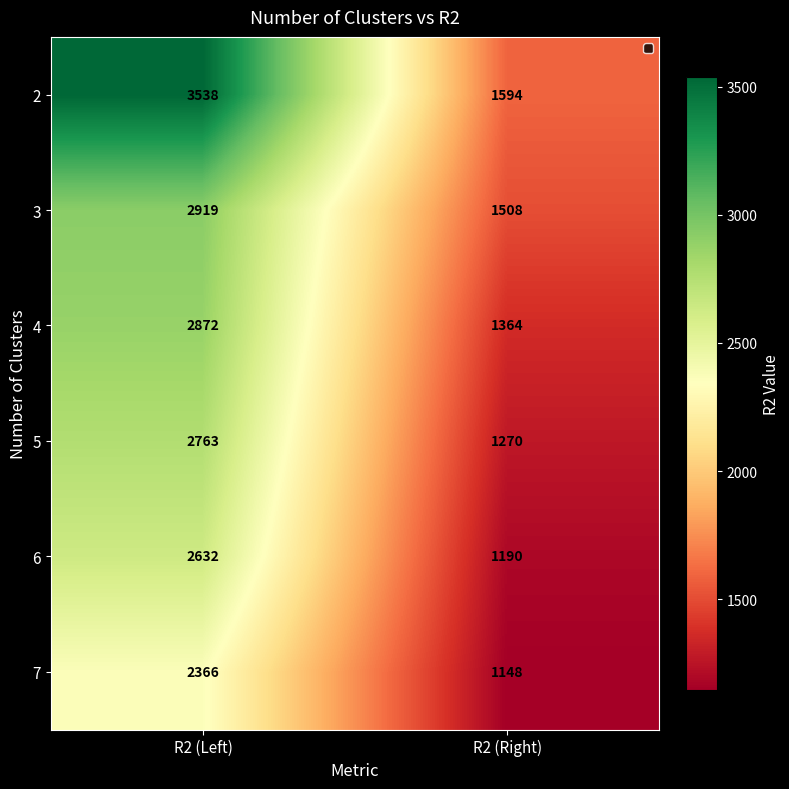

What is the average value of the 7 series?

1757